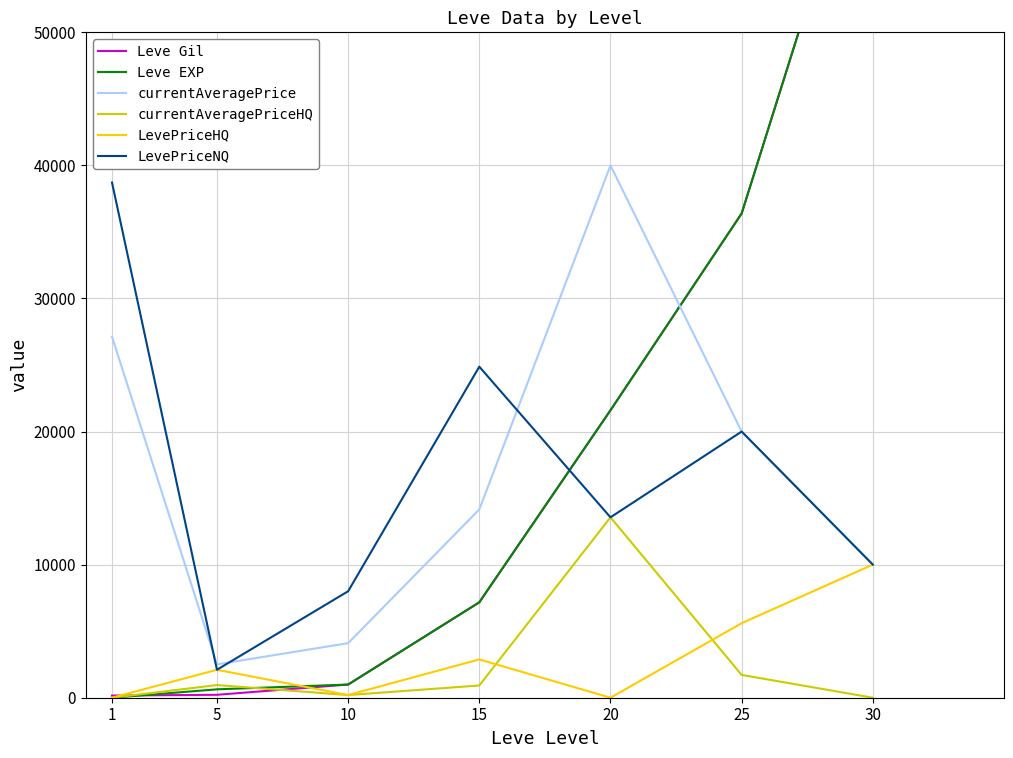

The currentAveragePrice series shows 31615.1 at 25. True or false?

False